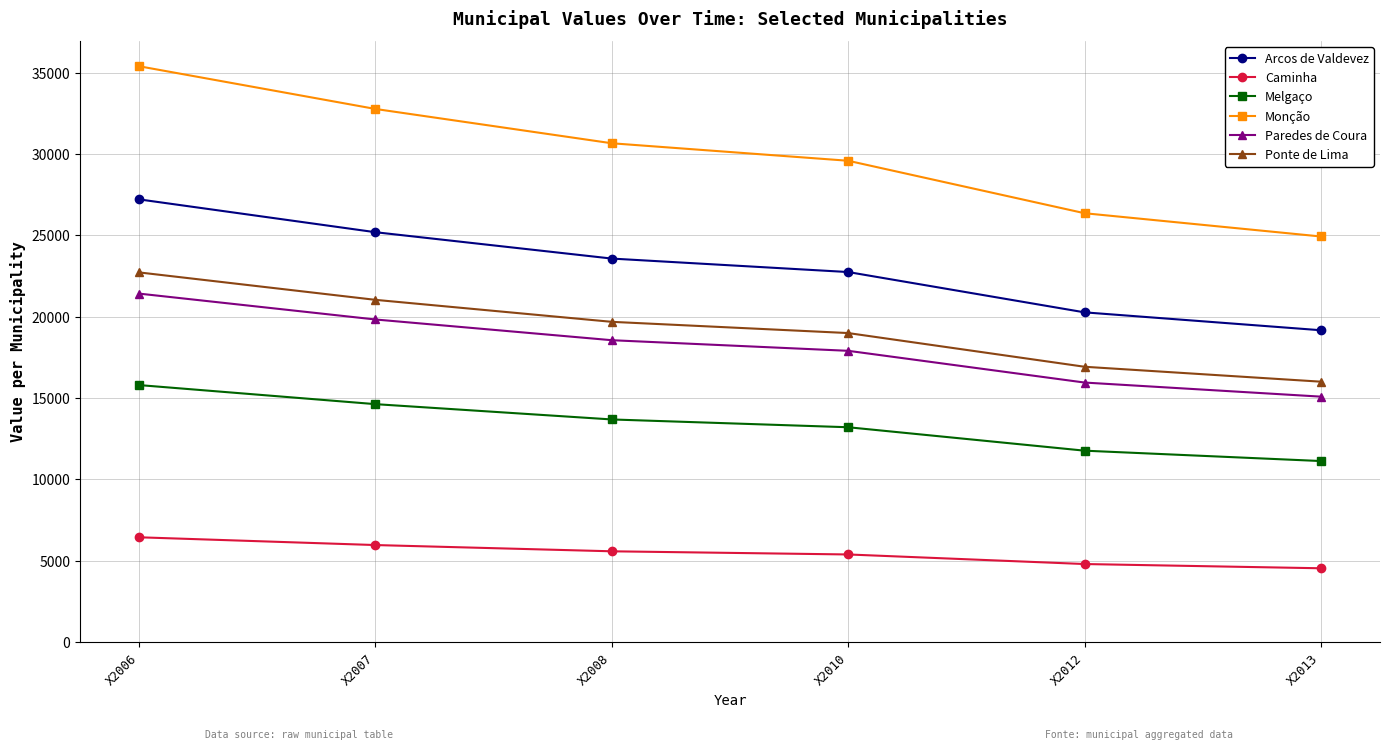

Rank the series by their maximum value, from lowest to highest.

Caminha, Melgaço, Paredes de Coura, Ponte de Lima, Arcos de Valdevez, Monção